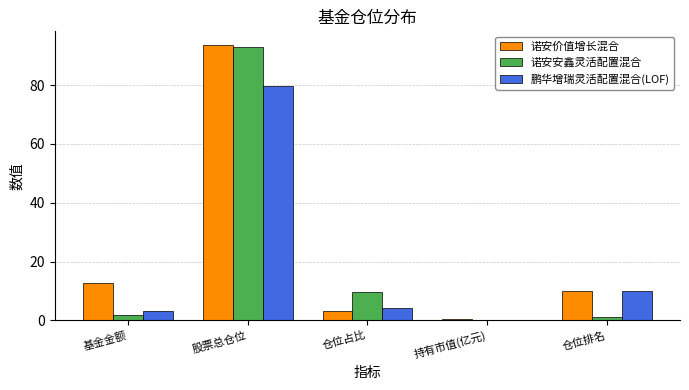

Reading right to left, extract all data points from this chart.

诺安价值增长混合: 仓位排名=10.0	持有市值(亿元)=0.4	仓位占比=3.1	股票总仓位=93.6	基金金额=12.9
诺安安鑫灵活配置混合: 仓位排名=1.0	持有市值(亿元)=0.2	仓位占比=9.6	股票总仓位=92.8	基金金额=1.8
鹏华增瑞灵活配置混合(LOF): 仓位排名=10.0	持有市值(亿元)=0.1	仓位占比=4.1	股票总仓位=79.8	基金金额=3.2